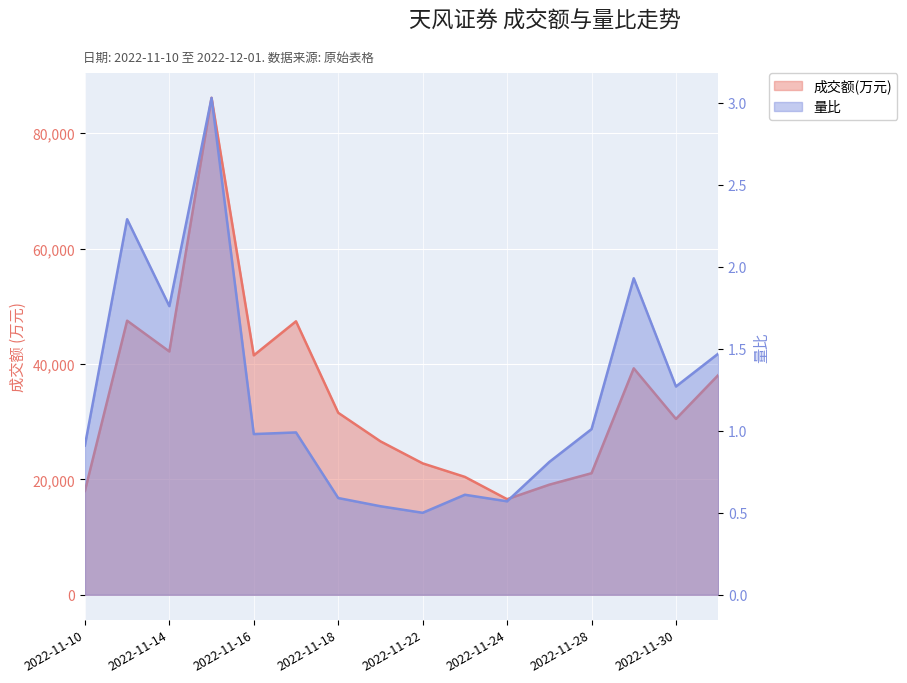

Rank the series by their maximum value, from lowest to highest.

量比, 成交额(万元)